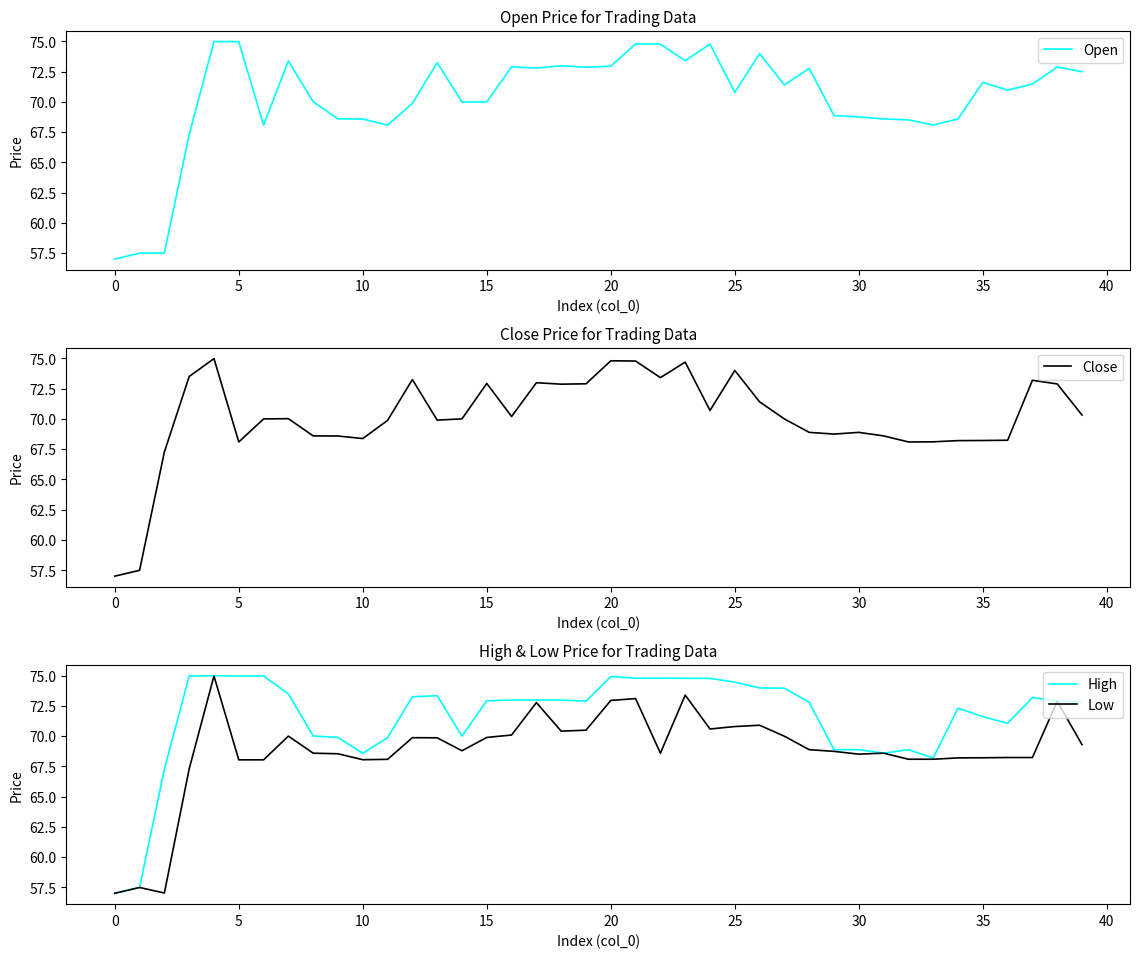

How many interior local valleys does the Open series have?

10